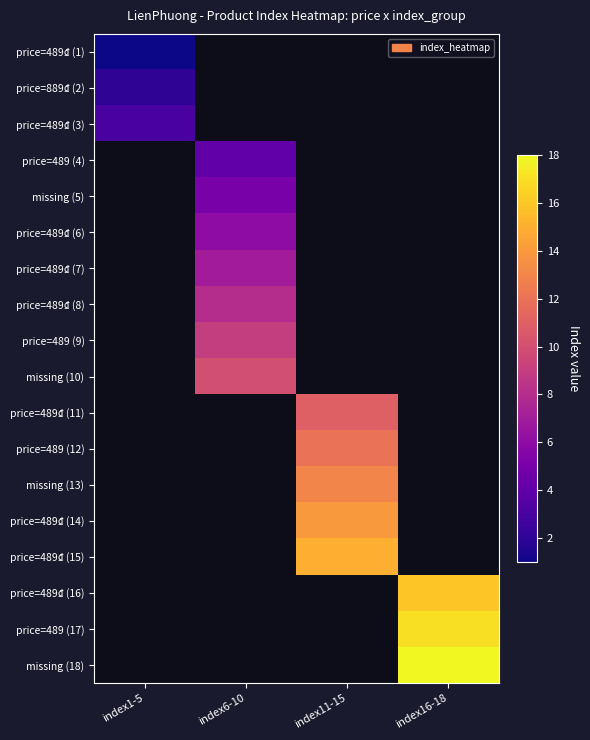

True or false: price=489₫ (6) has a value of 2.1 at index6-10.

False